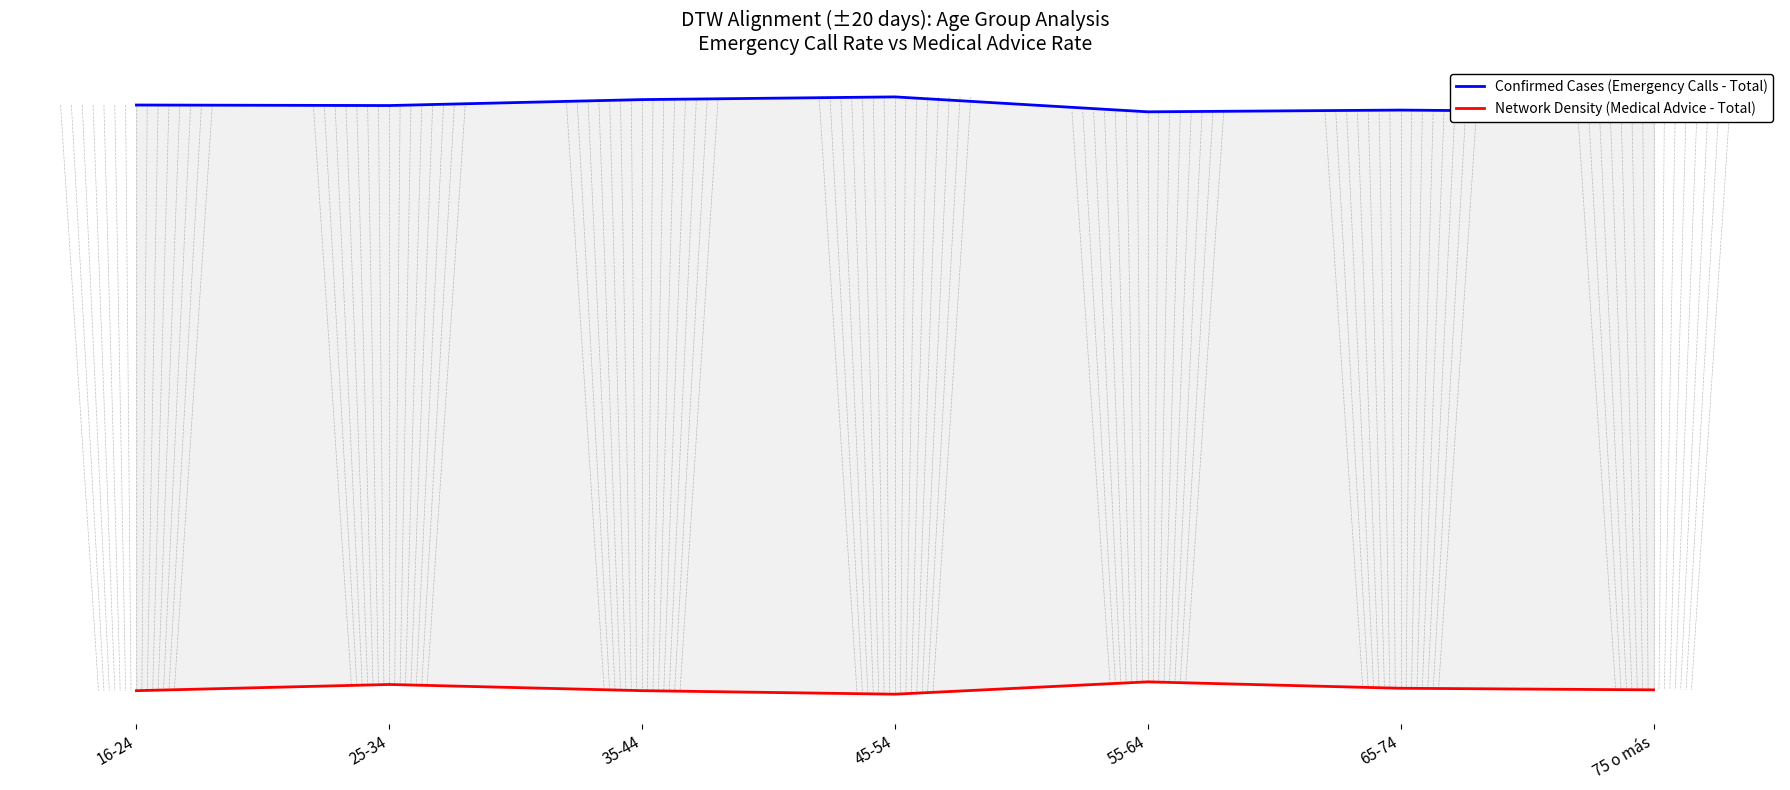

How many interior local valleys does the Confirmed Cases (Emergency Calls - Total) series have?

2